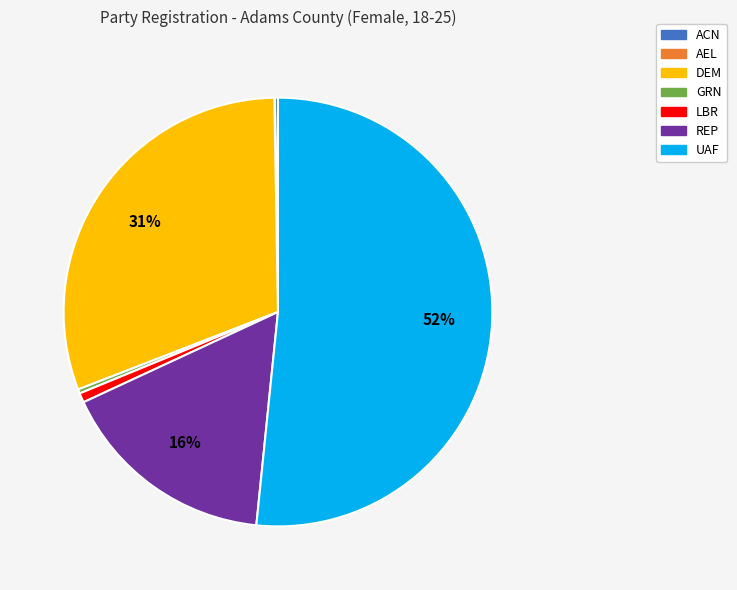

What percentage is the REP slice, to the nearest percent?

16%